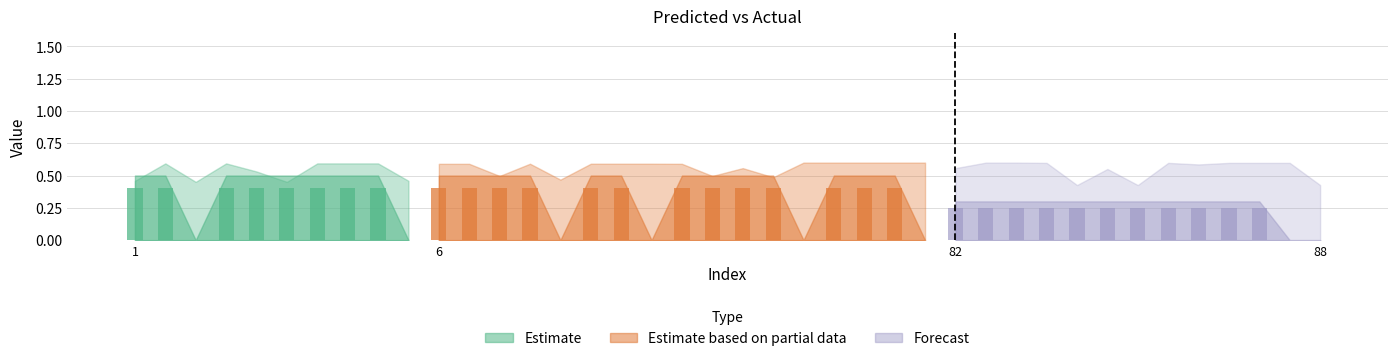

Where is y_pred nearest to the value 0?

3